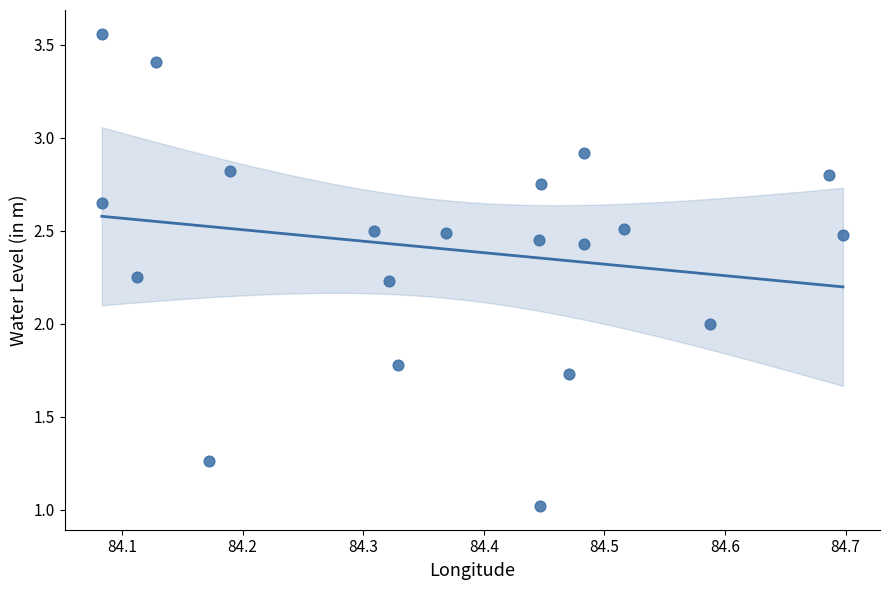

What is the range of X values (max minus min)?

0.6